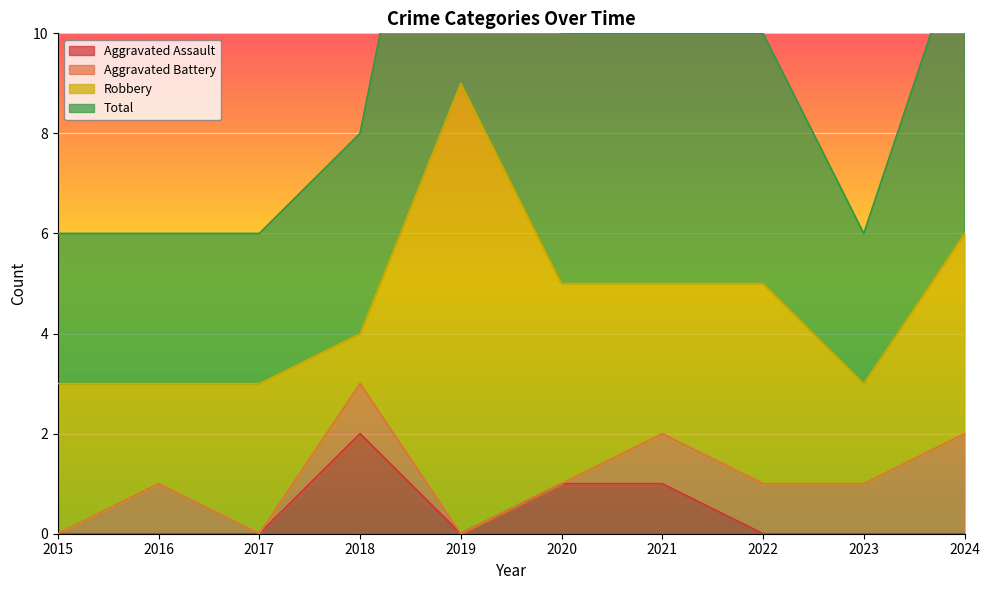

The value of Aggravated Assault at 2021 is 0. True or false?

False